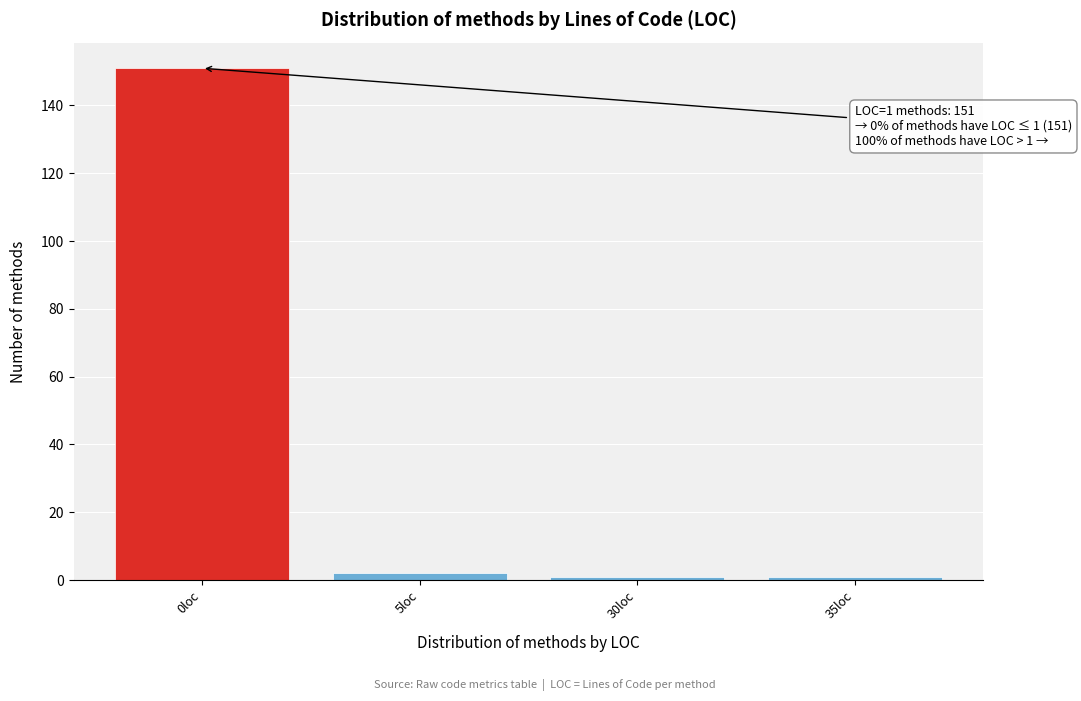

Reading left to right, list all the values displayed in this chart.

0loc=151	5loc=2	30loc=1	35loc=1